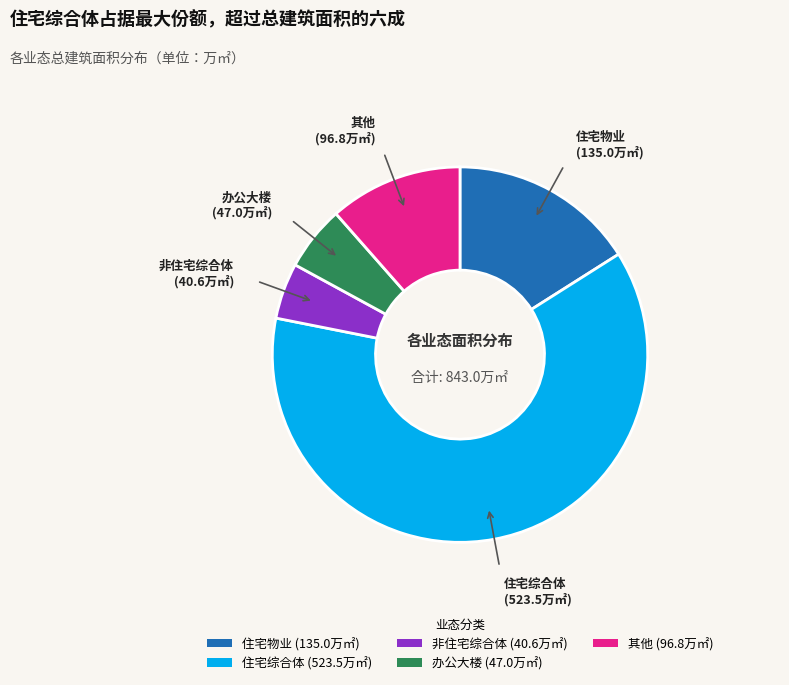

Count the number of slices in the pie.

5